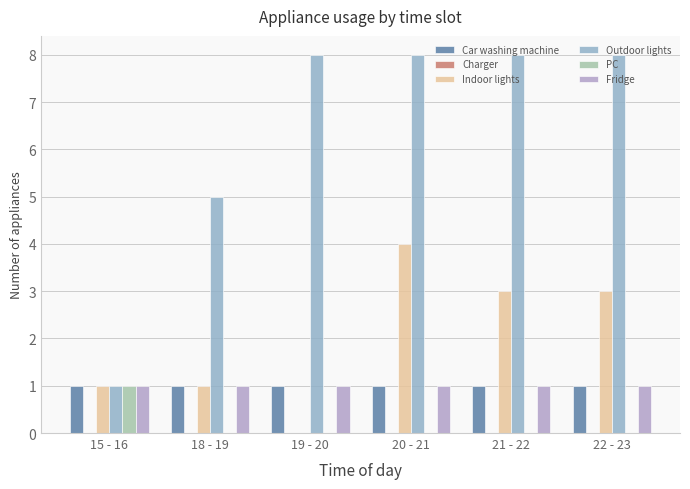

Which series has the widest spread of values?

Outdoor lights